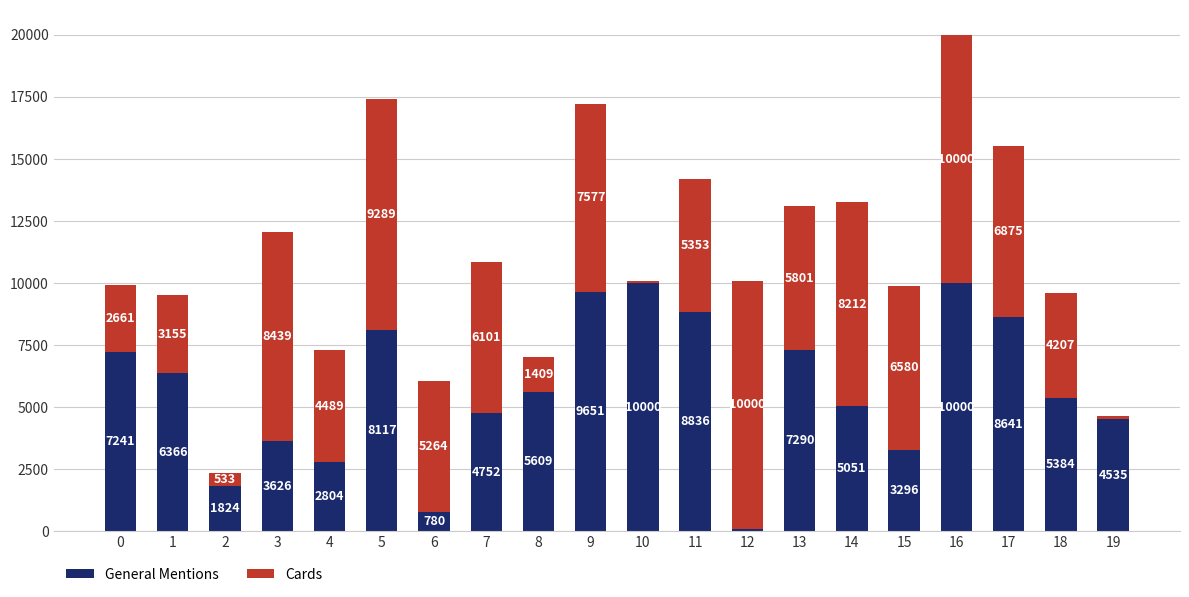

What is the difference between the second highest and minimum values in the General Mentions series?

9900.0